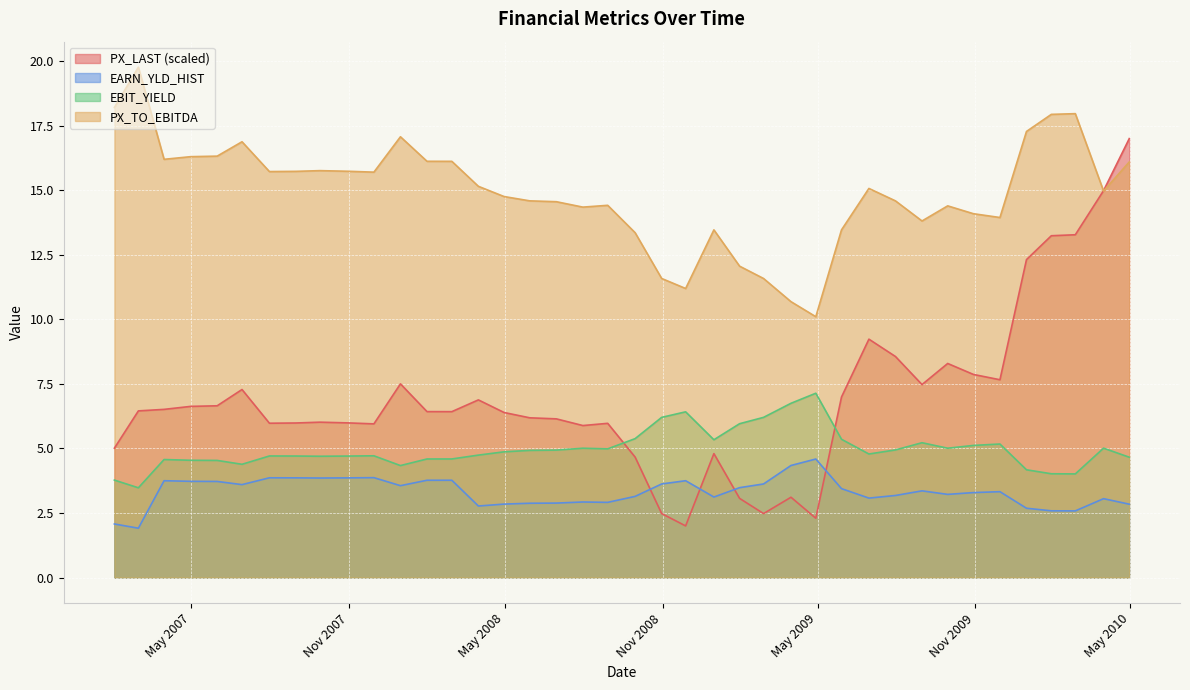

What is the total value across all series at 6/30/2008?

28.5